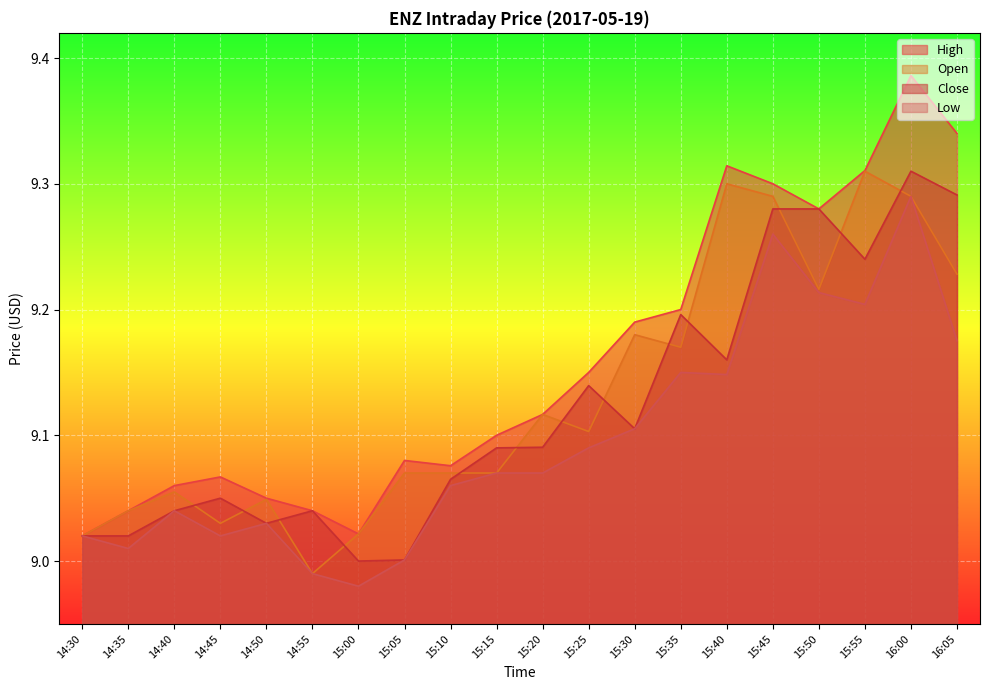

What is the average value of the Open series?

9.1